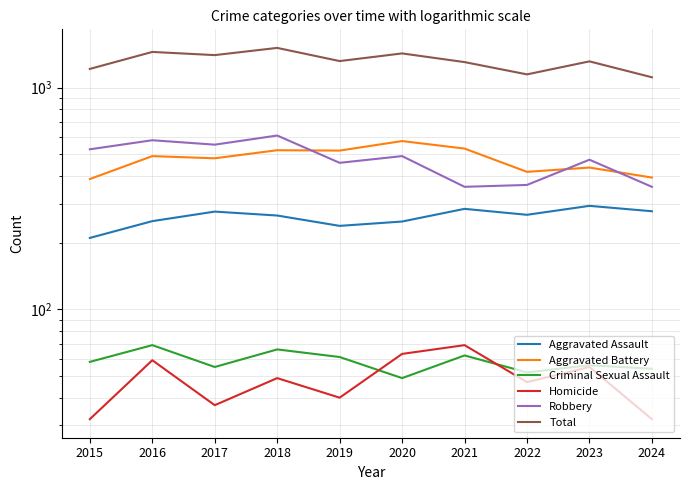

Reading left to right, what are all the values shown in this chart?

Aggravated Assault: 2015=210	2016=250	2017=276	2018=265	2019=238	2020=249	2021=284	2022=267	2023=293	2024=277
Aggravated Battery: 2015=387	2016=491	2017=480	2018=522	2019=520	2020=574	2021=531	2022=417	2023=436	2024=393
Criminal Sexual Assault: 2015=58	2016=69	2017=55	2018=66	2019=61	2020=49	2021=62	2022=52	2023=56	2024=54
Homicide: 2015=32	2016=59	2017=37	2018=49	2019=40	2020=63	2021=69	2022=47	2023=55	2024=32
Robbery: 2015=527	2016=579	2017=553	2018=608	2019=458	2020=491	2021=357	2022=364	2023=473	2024=357
Total: 2015=1214	2016=1448	2017=1401	2018=1510	2019=1317	2020=1426	2021=1303	2022=1147	2023=1313	2024=1113